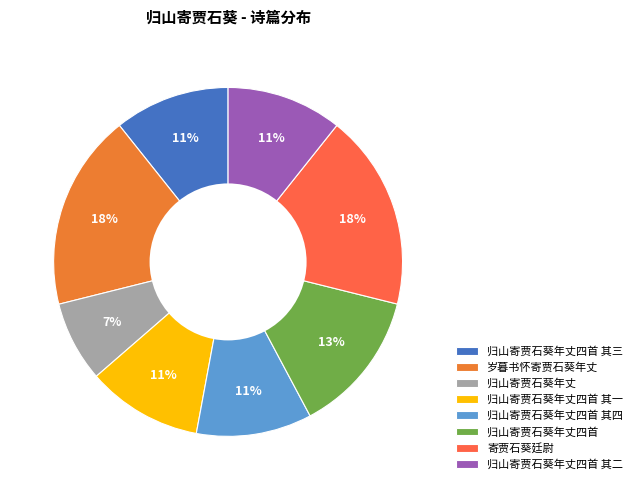

Is 归山寄贾石葵年丈 the majority of the pie?

No